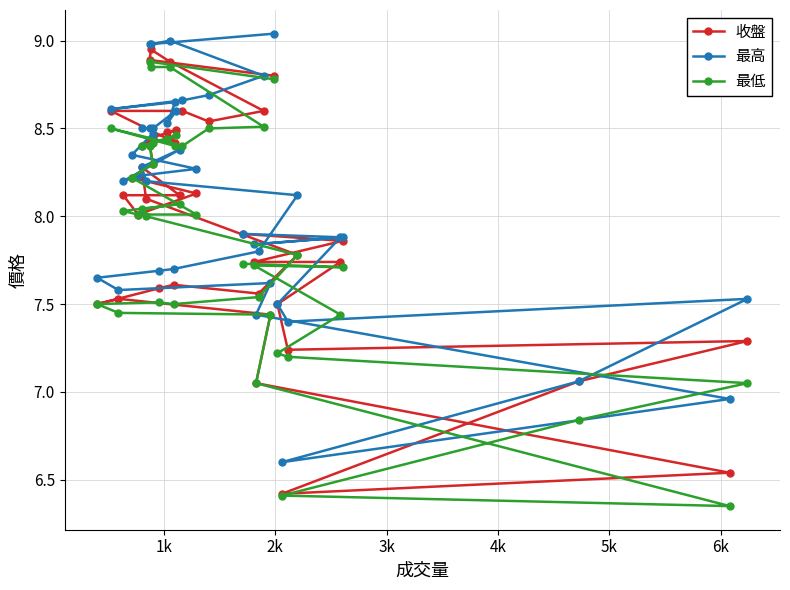

In 最低, how many points are lower than both neighbors (excluding endpoints)?

5